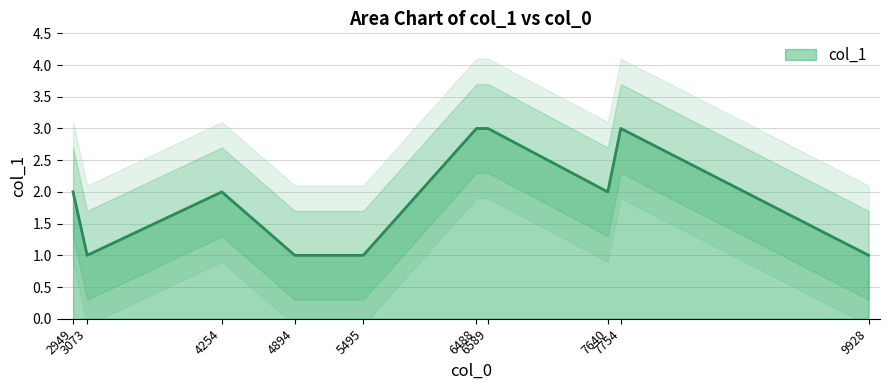

The chart shows a value of 2 at 3073. True or false?

False